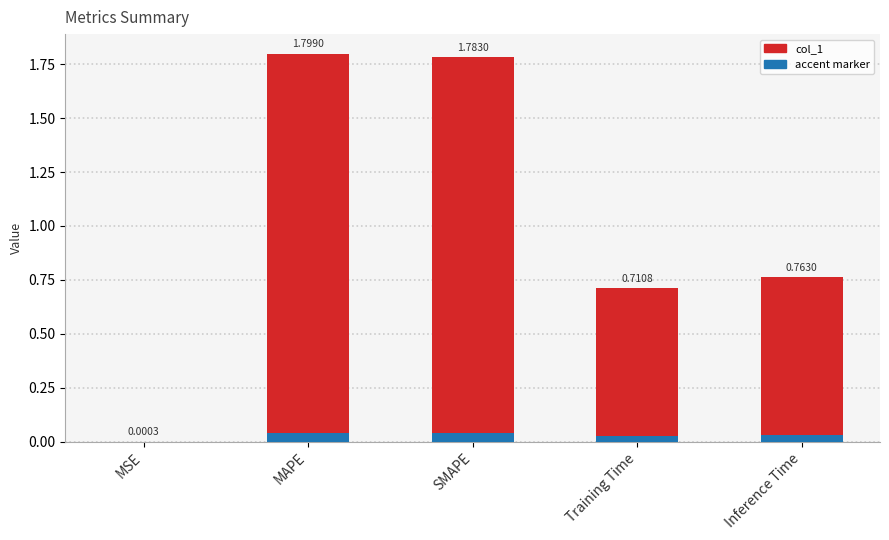

What is the change in value from SMAPE to Inference Time?

-1.0